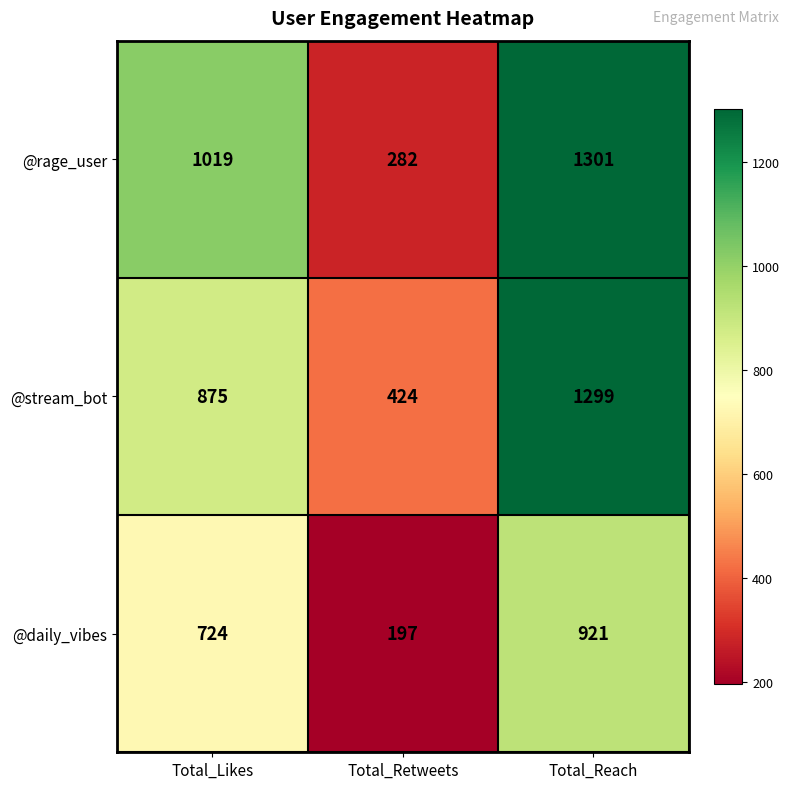

What is the highest value of the @stream_bot series?

1299